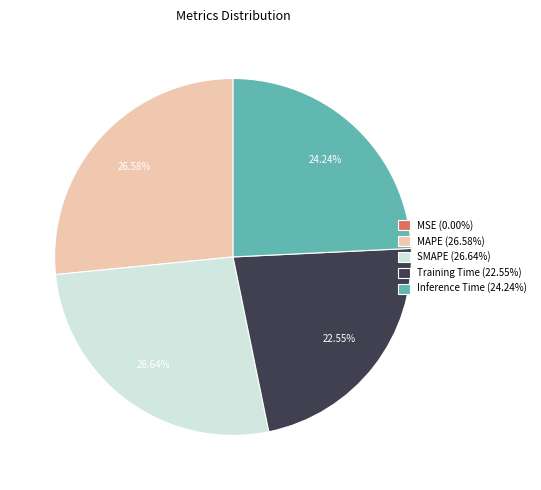

To the nearest percent, what percentage of the pie is Inference Time?

24%